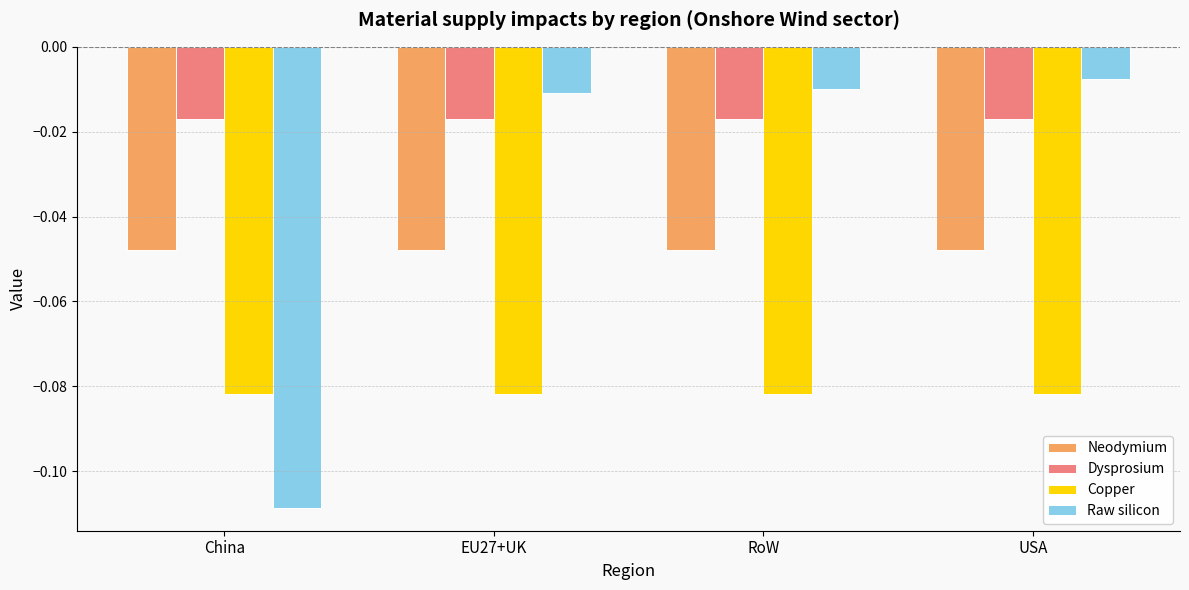

Which series has the largest total across all categories?

Dysprosium